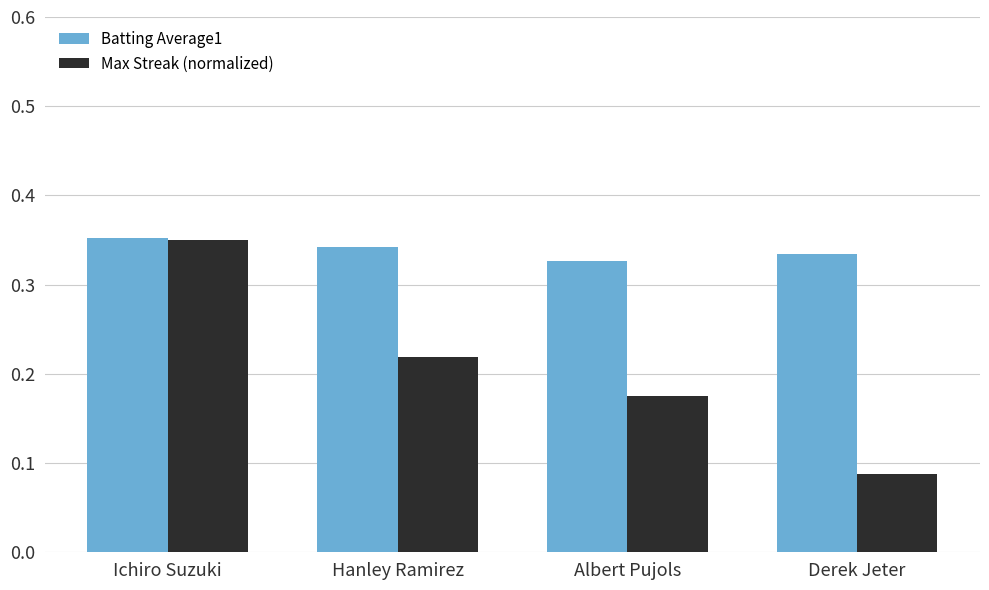

Count the number of categories in the chart.

4